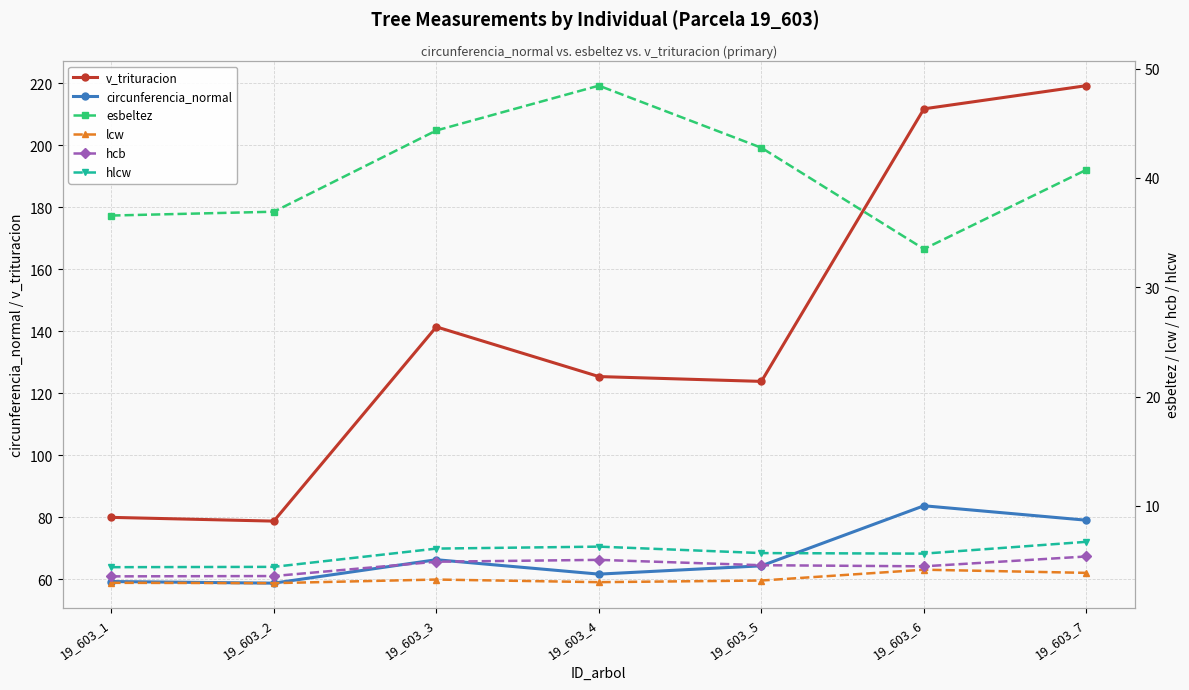

Reading left to right, list all the values displayed in this chart.

v_trituracion: 80.0	78.8	141.5	125.4	123.9	211.8	219.3
circunferencia_normal: 59.3	58.8	66.3	61.7	64.4	83.8	79.1
esbeltez: 36.6	36.9	44.3	48.4	42.8	33.5	40.8
lcw: 3.0	2.9	3.3	3.0	3.2	4.2	3.9
hcb: 3.6	3.6	4.9	5.1	4.6	4.5	5.4
hlcw: 4.4	4.4	6.1	6.3	5.7	5.6	6.7